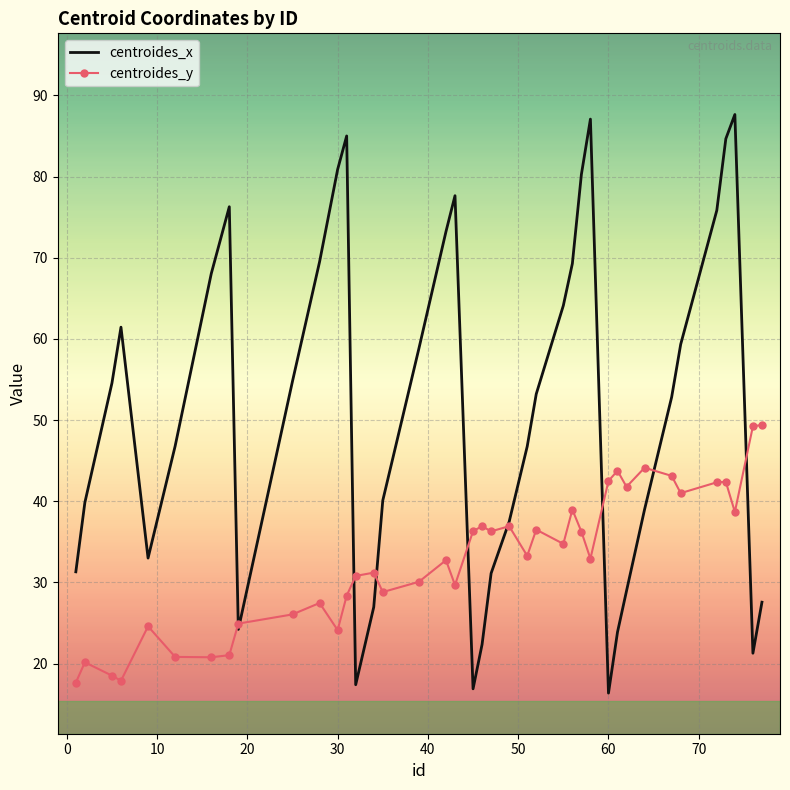

What is the difference between the second highest and second lowest values in the centroides_y series?

31.4